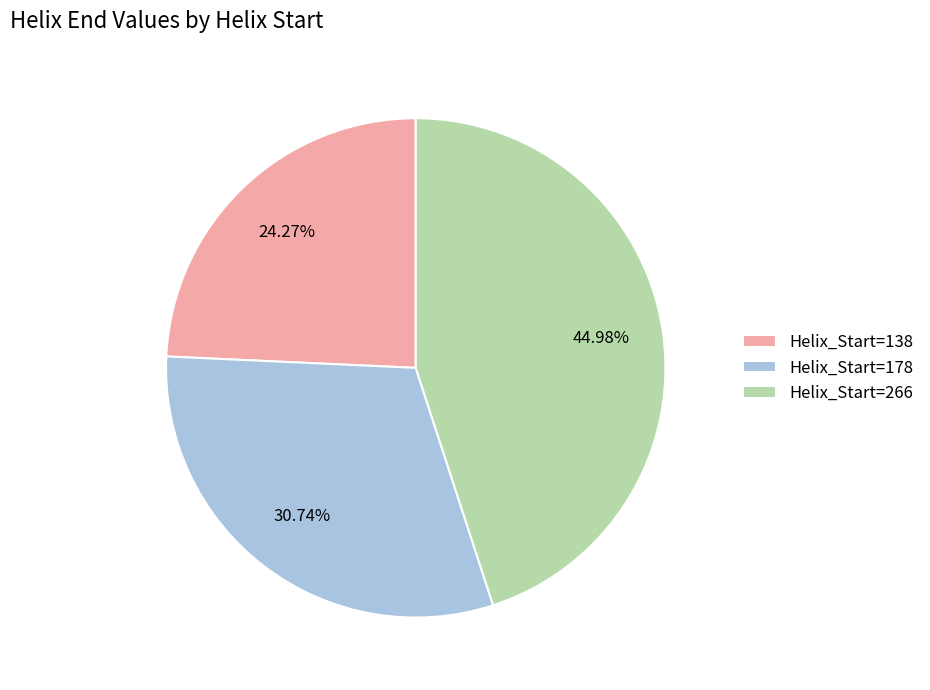

How many slices are in this pie chart?

3